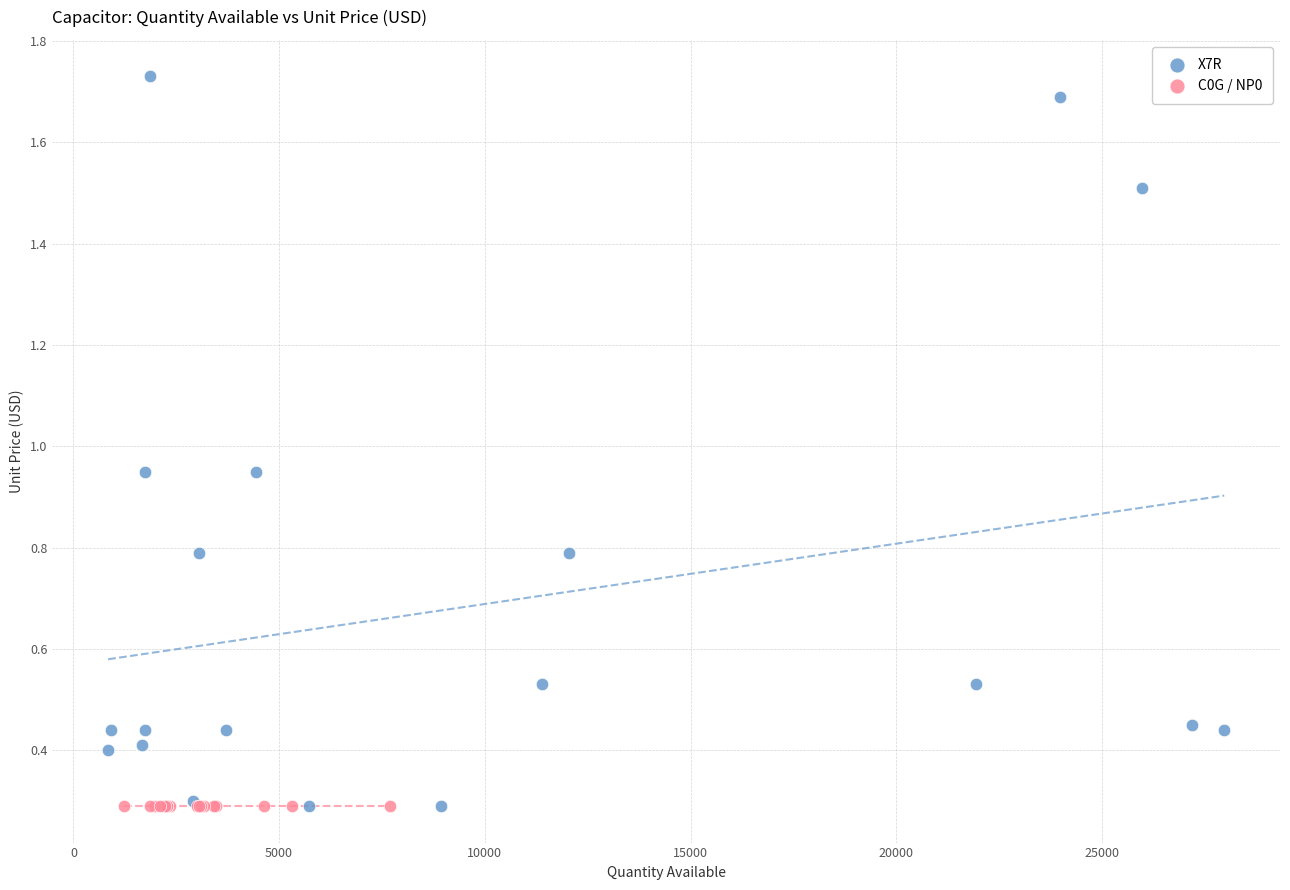

What are all the series names shown in the legend?

X7R, C0G / NP0